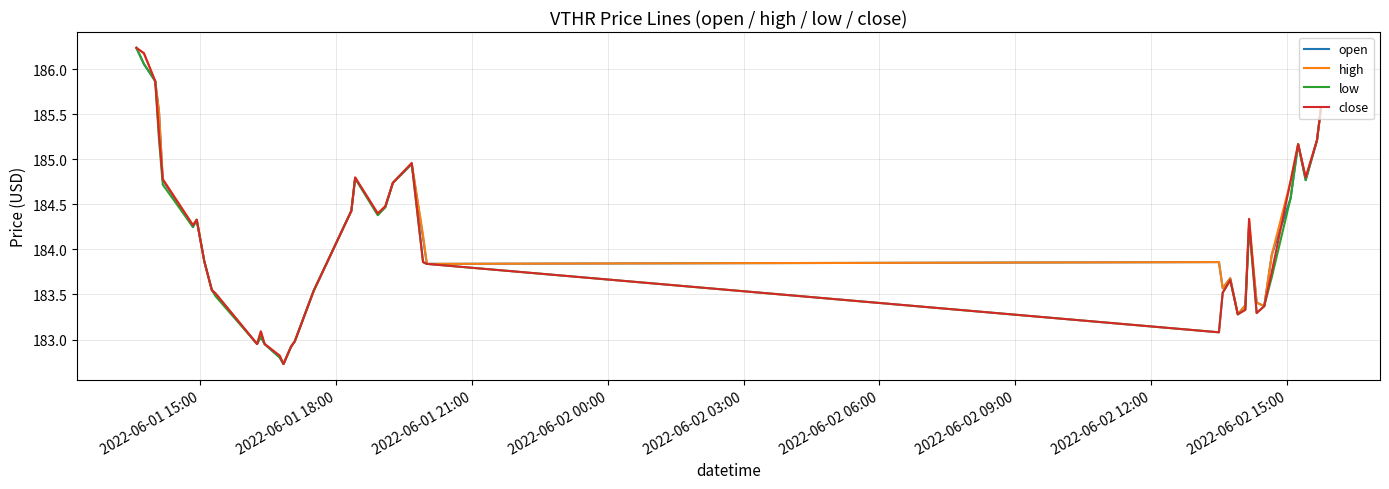

What is the lowest value of the close series?

182.7